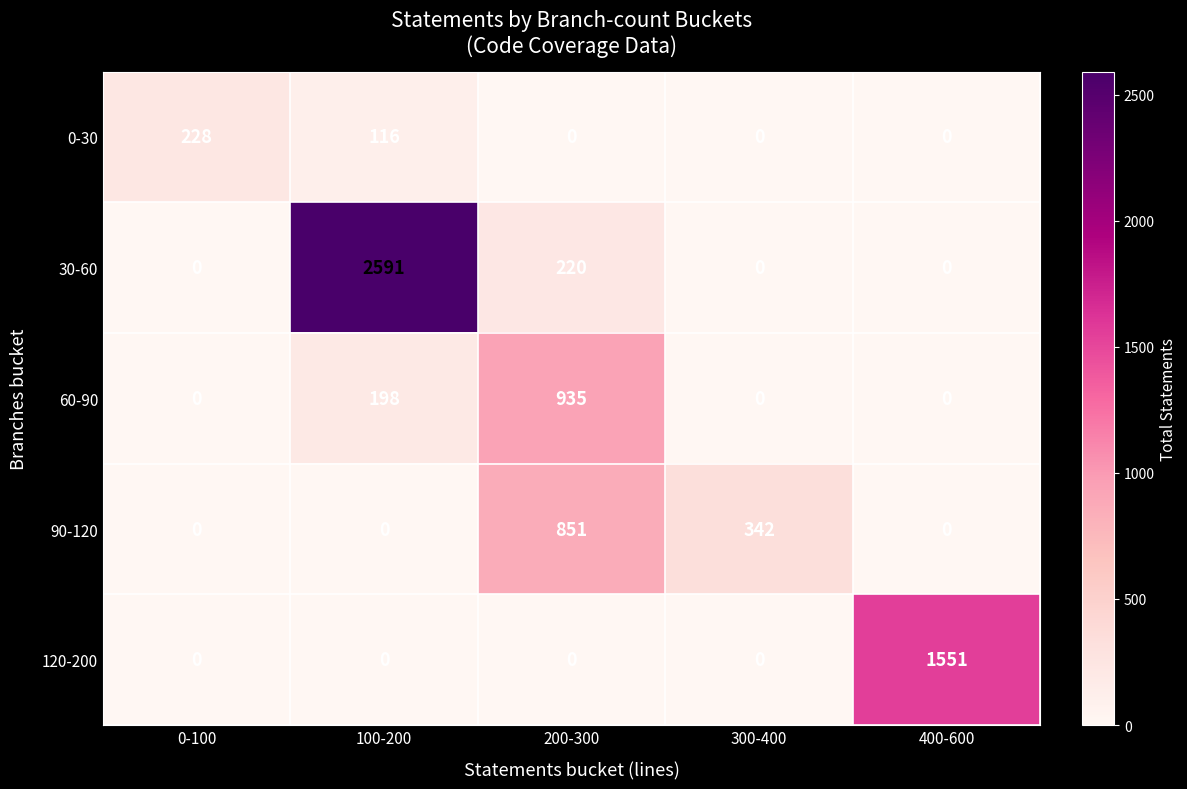

Is it true that 90-120 equals 0 at 0-100?

True